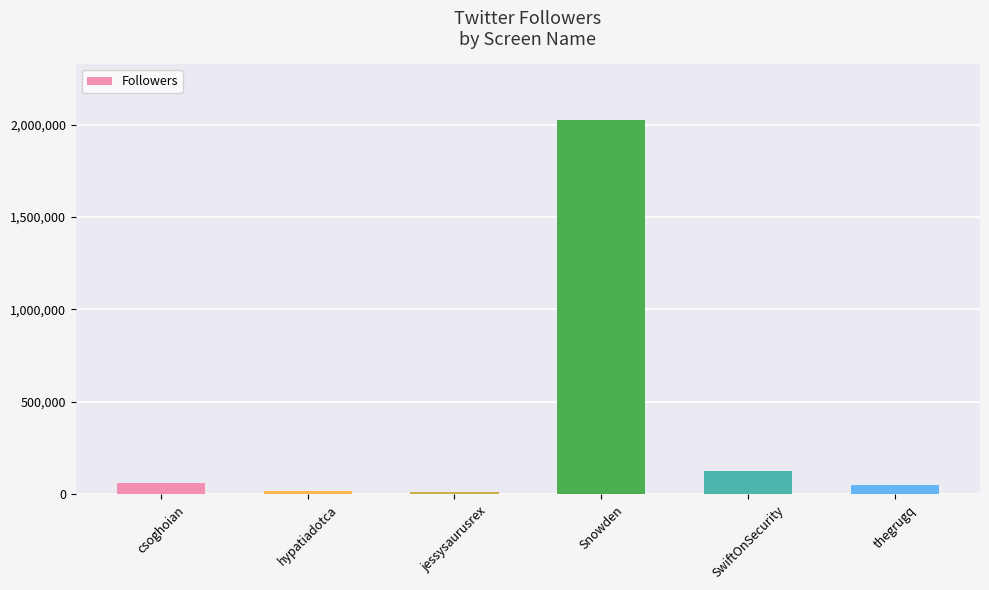

How many data points does each series have?

6